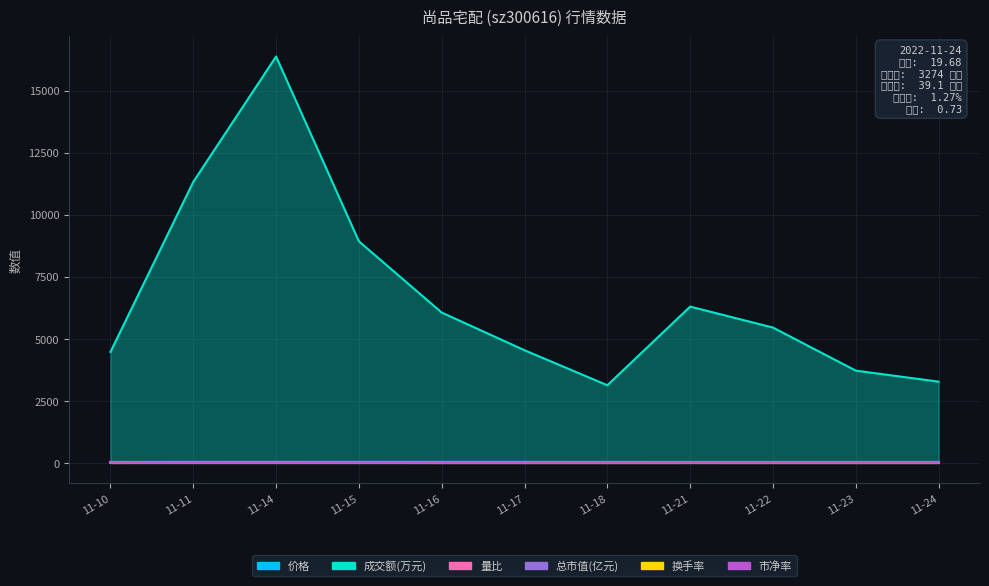

Reading right to left, what are all the values shown in this chart?

价格: 19.7	19.6	20.2	20.3	20.8	20.9	21.1	21.5	21.1	21.2	19.8
成交额(万元): 3274.0	3718.0	5454.0	6298.0	3129.0	4540.0	6059.0	8929.0	16377.0	11324.0	4471.0
量比: 0.7	0.8	1.0	0.8	0.3	0.5	0.7	1.1	3.0	2.8	1.2
总市值(亿元): 39.1	39.0	40.1	40.4	41.3	41.6	41.9	42.8	41.8	42.1	39.4
换手率: 1.3	1.4	2.1	2.4	1.1	1.7	2.2	3.2	5.9	4.2	1.7
市净率: 1.1	1.1	1.1	1.1	1.2	1.2	1.2	1.2	1.2	1.2	1.1